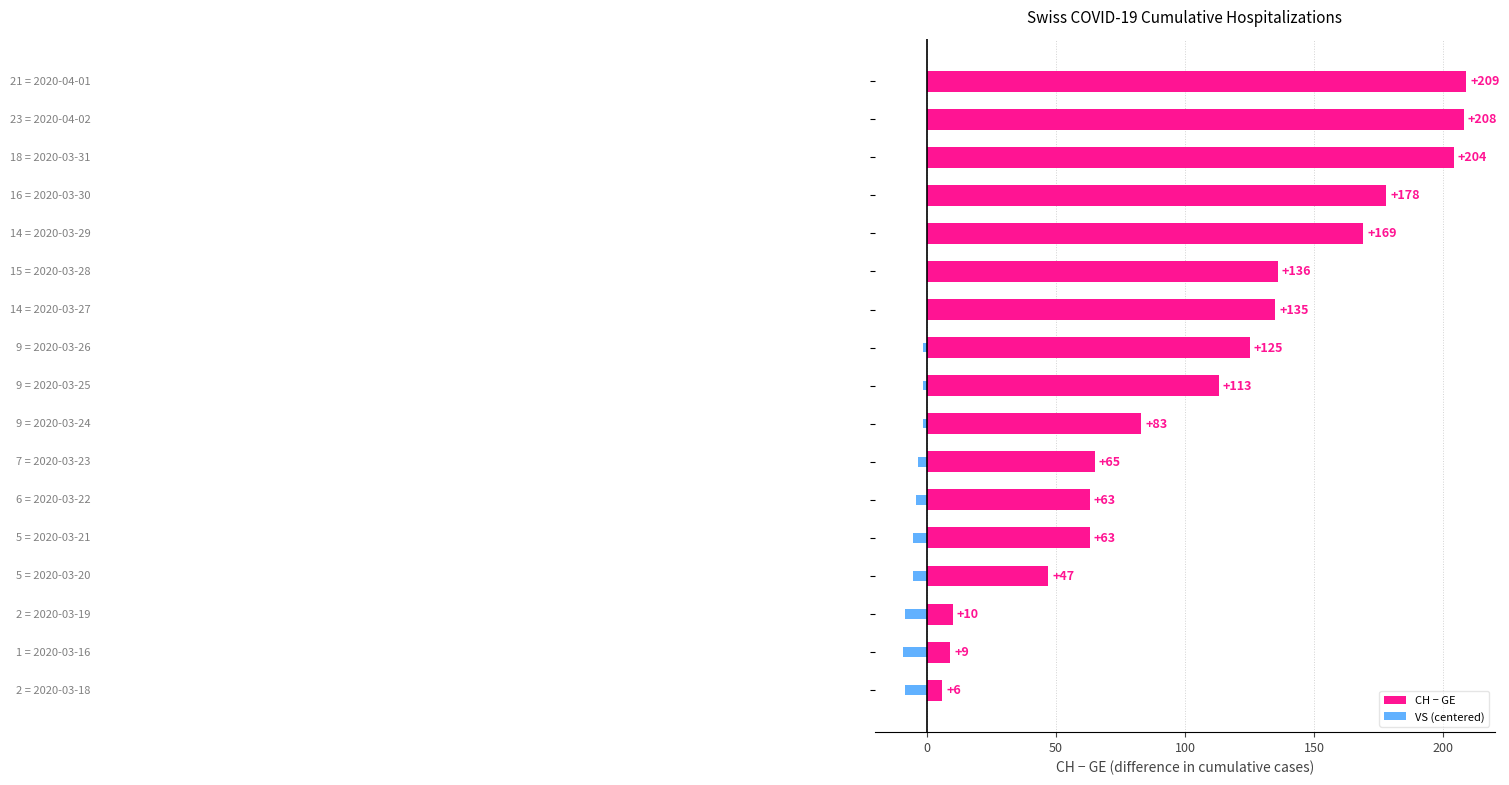

How many data points in VS (centered) are less than -1?

10